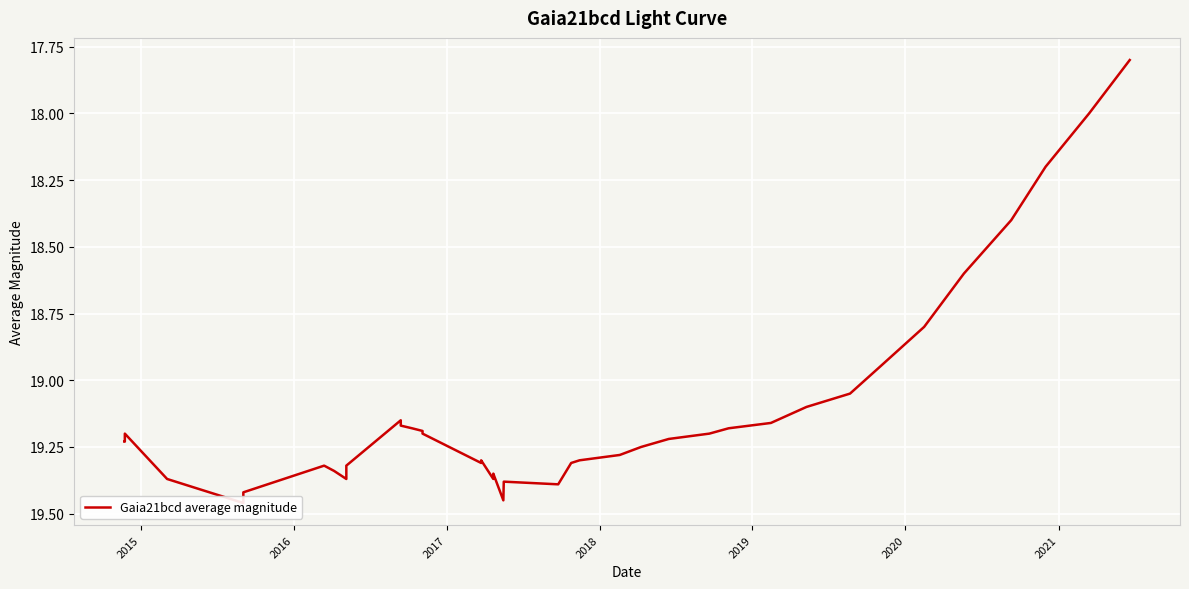

What is the value of the 35th point from the left?

18.8